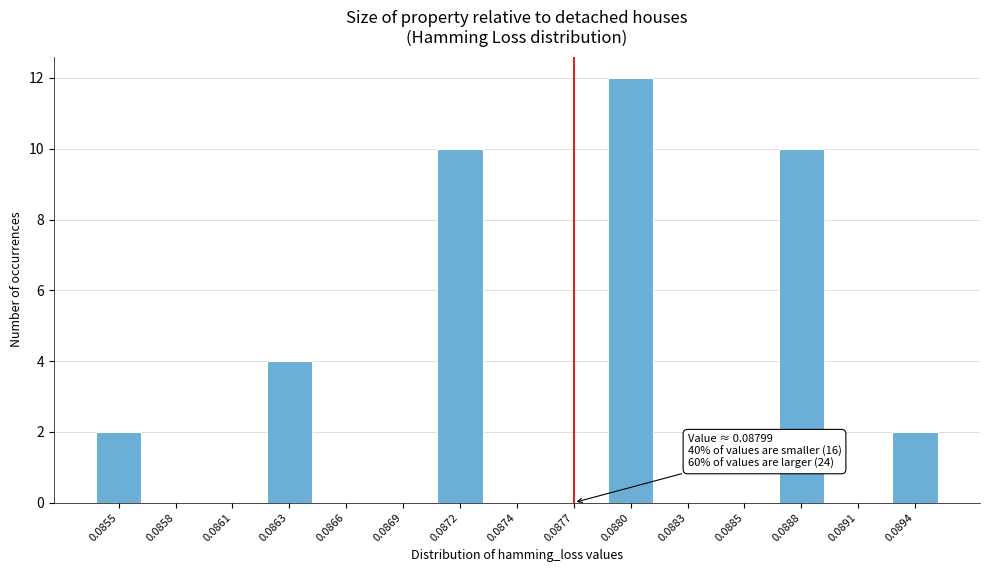

Reading left to right, transcribe all the data shown in this chart.

0.0855=2	0.0858=0	0.0861=0	0.0863=4	0.0866=0	0.0869=0	0.0872=10	0.0874=0	0.0877=0	0.0880=12	0.0883=0	0.0885=0	0.0888=10	0.0891=0	0.0894=2